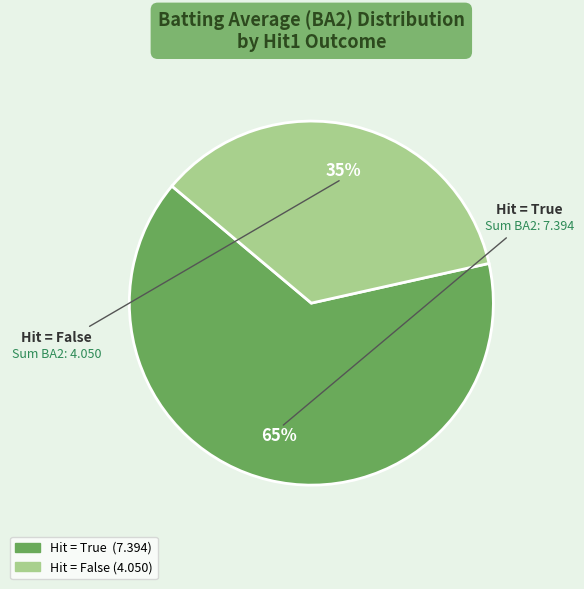

Is there a majority slice in this chart?

Yes